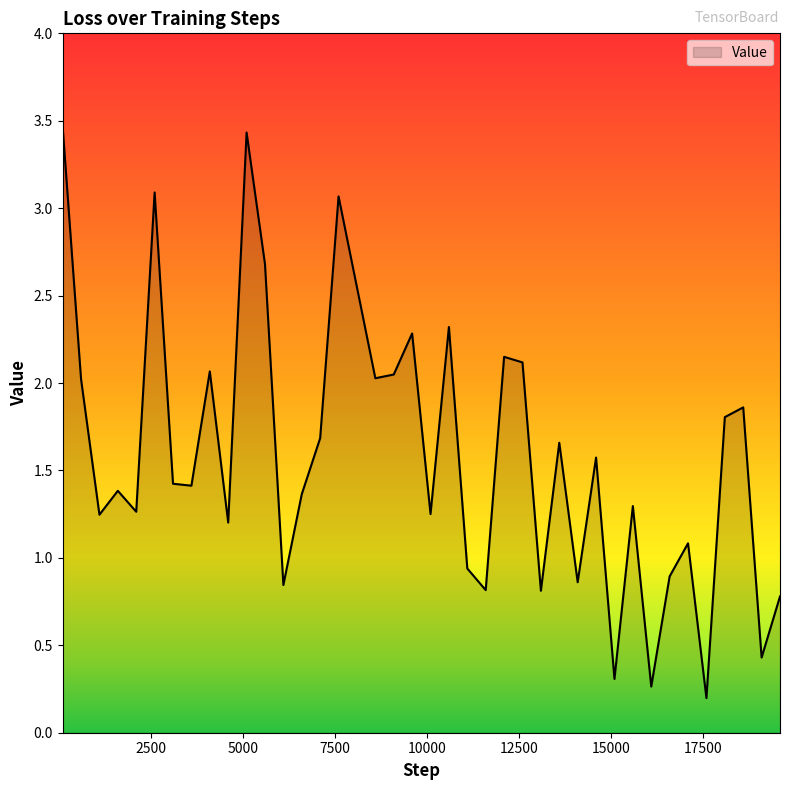

Count the number of values greater than 1.

28